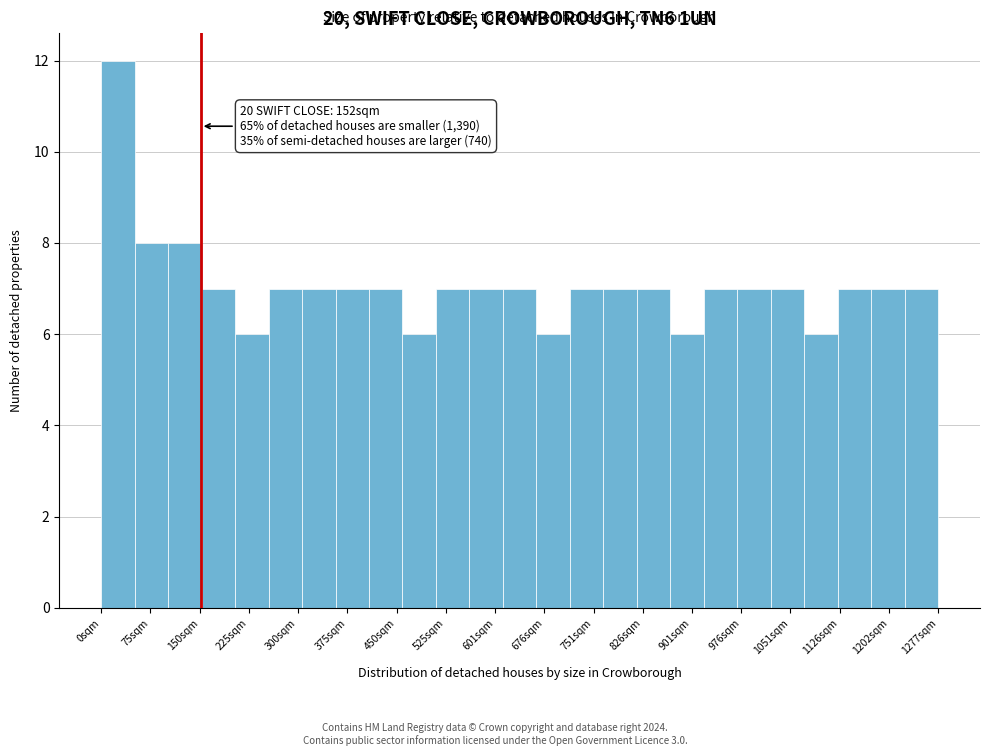

Over which range of the x-axis is the bar tallest?

0 to 50